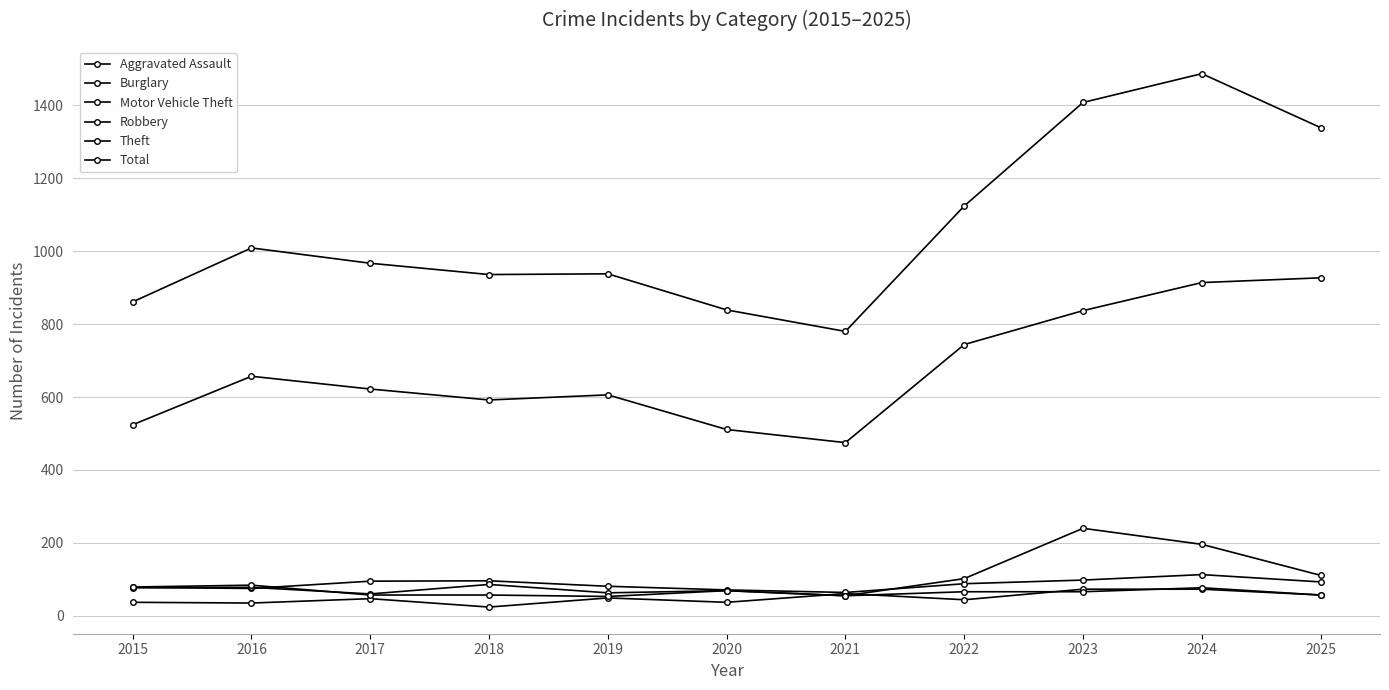

What is the average value of the Theft series?

674